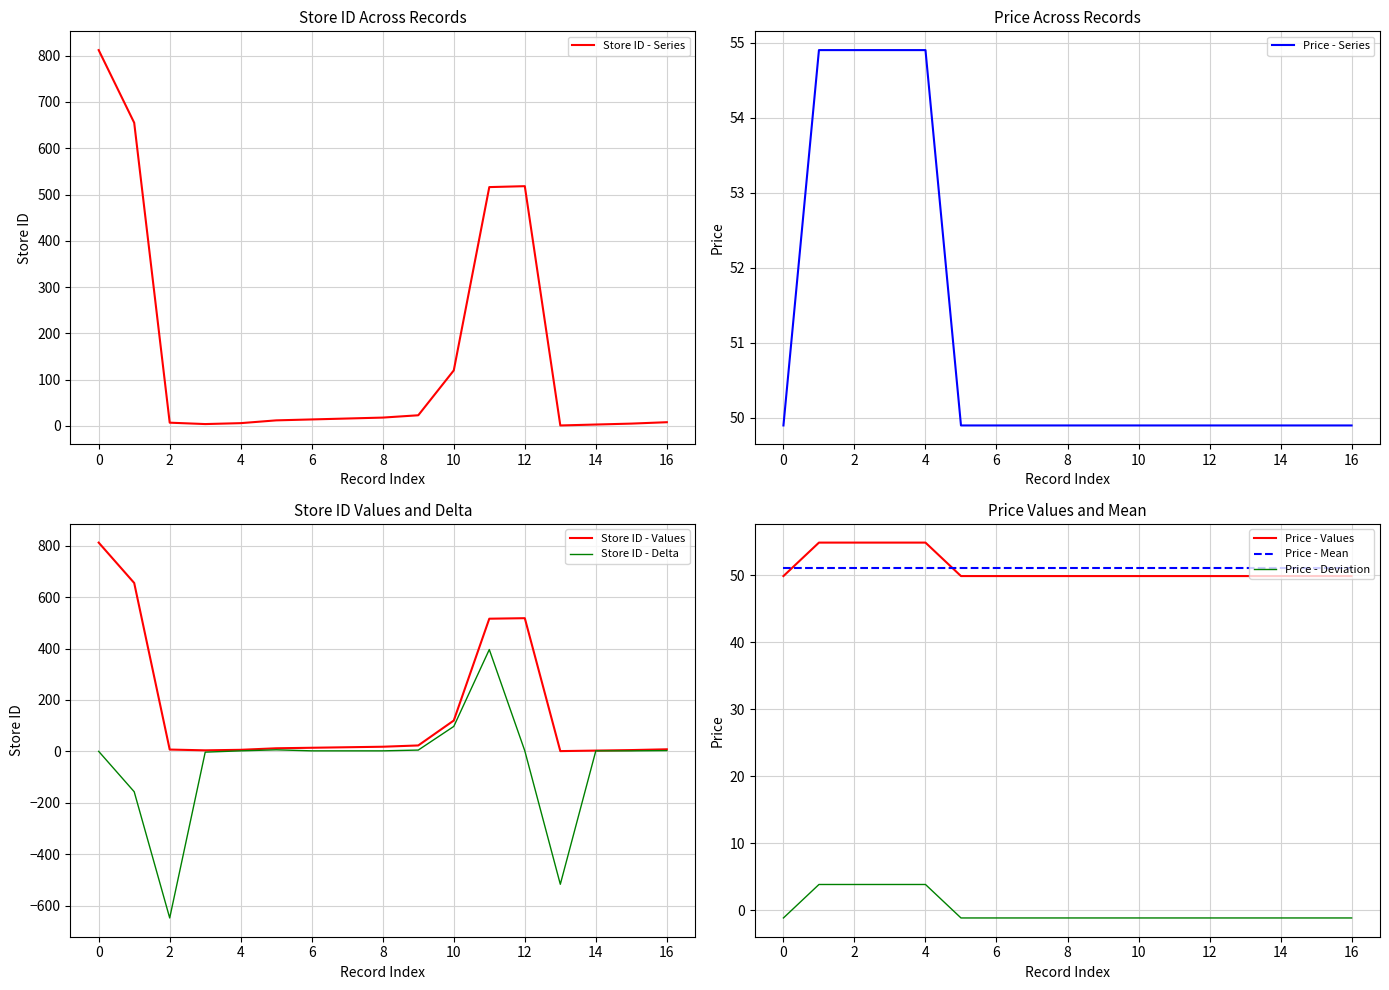

How many intersections are there between store_id and price?

3